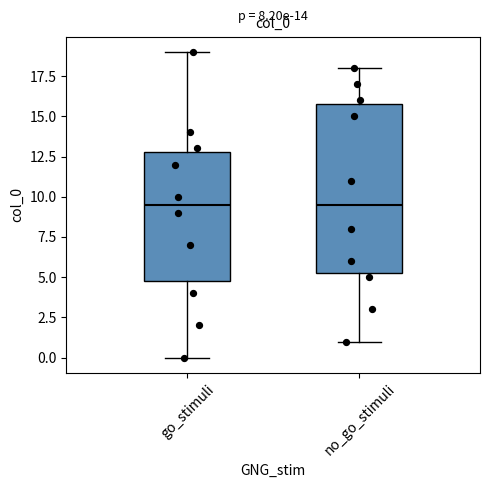

Reading left to right, read every box against the y-axis: the position of its median line, the range the box covers, and the ends of its whiskers. The values are not printed on the chart, so give them approximately, as read against the axis.

go_stimuli: median 9.5, box 5.0 to 13.0, whiskers 0.0 to 19.0
no_go_stimuli: median 9.5, box 5.5 to 16.0, whiskers 1.0 to 18.0